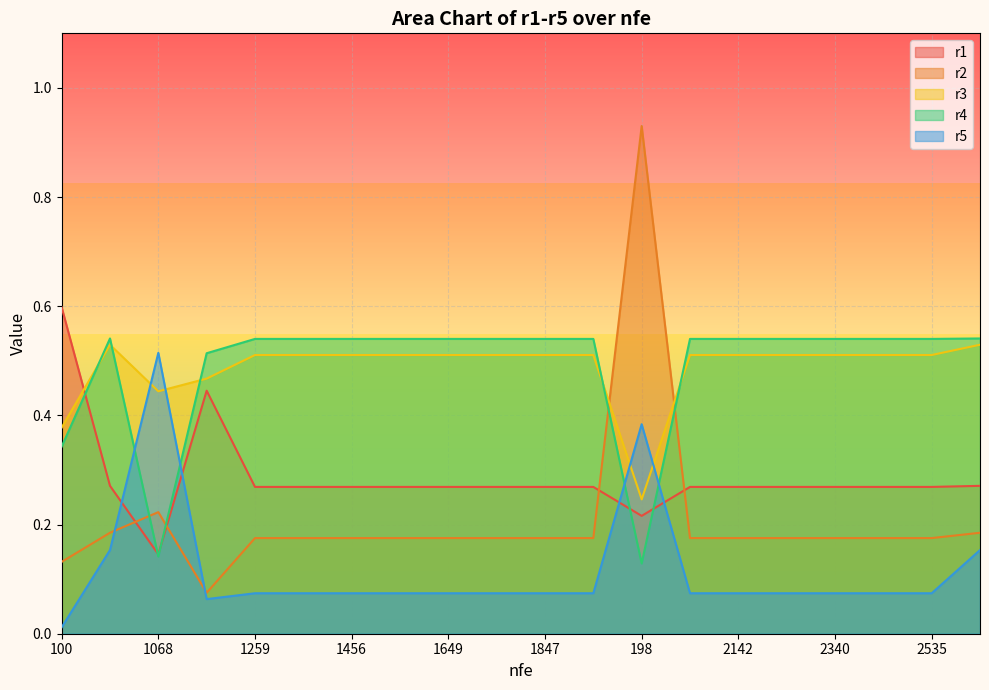

What position from the left is 2437?

18